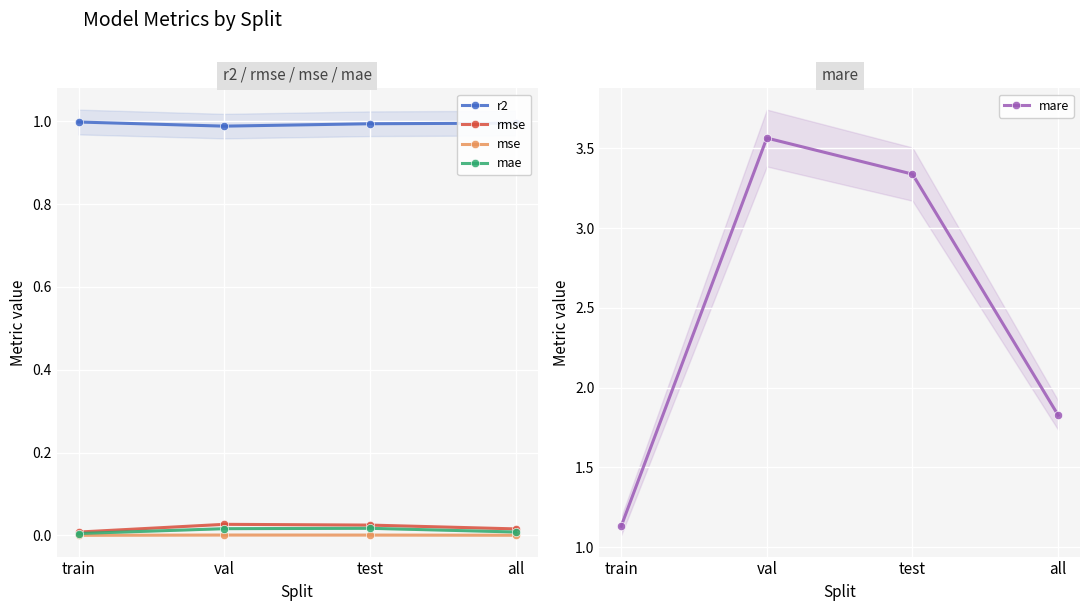

What is the sum of all r2 values?

4.0